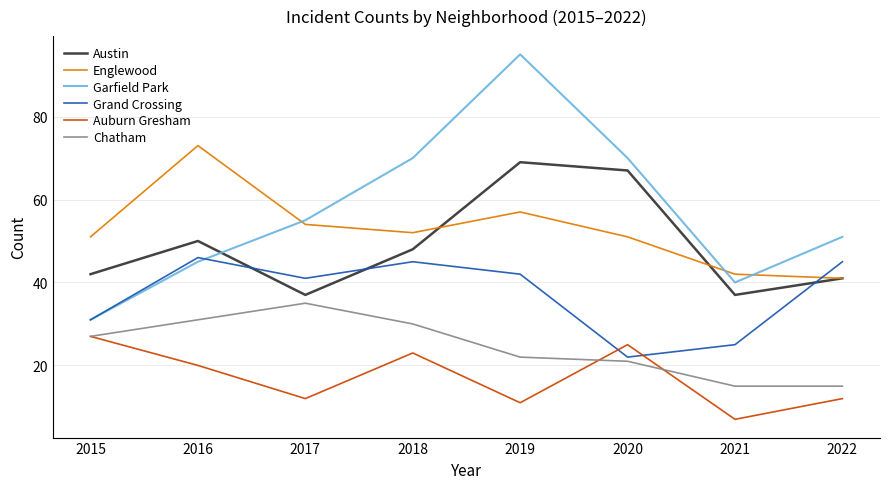

List the series in order of their peak value, highest first.

Garfield Park, Englewood, Austin, Grand Crossing, Chatham, Auburn Gresham